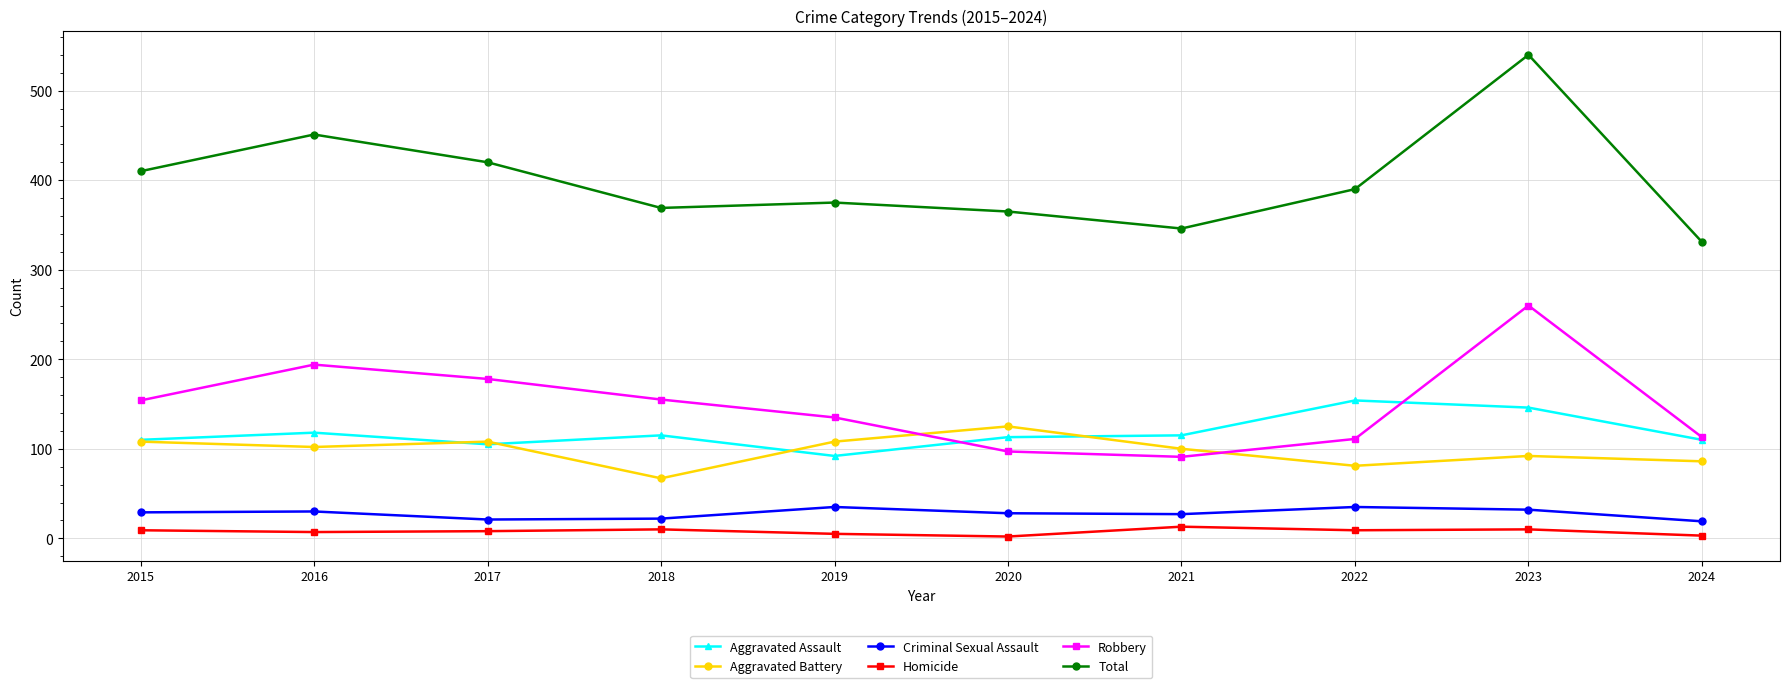

List the series in order of their peak value, lowest first.

Homicide, Criminal Sexual Assault, Aggravated Battery, Aggravated Assault, Robbery, Total